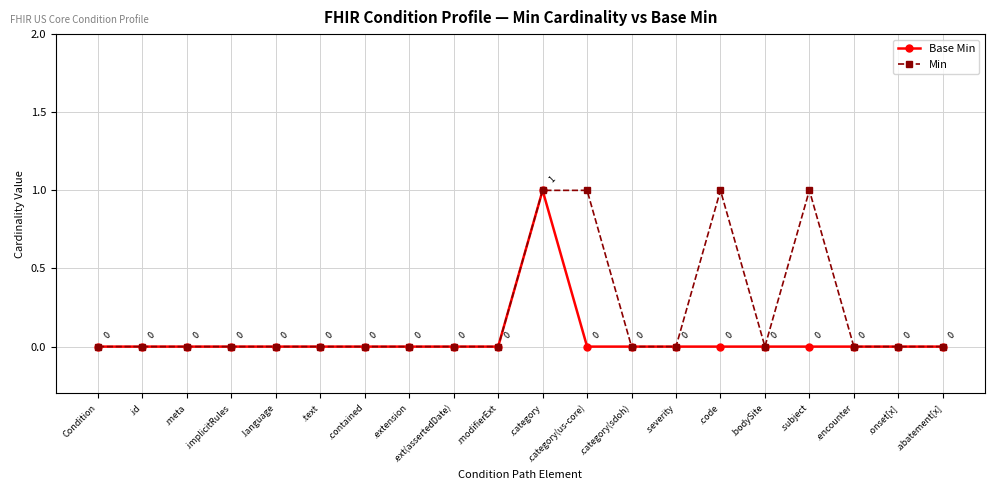

True or false: Base Min has more than 0 interior local peaks.

True